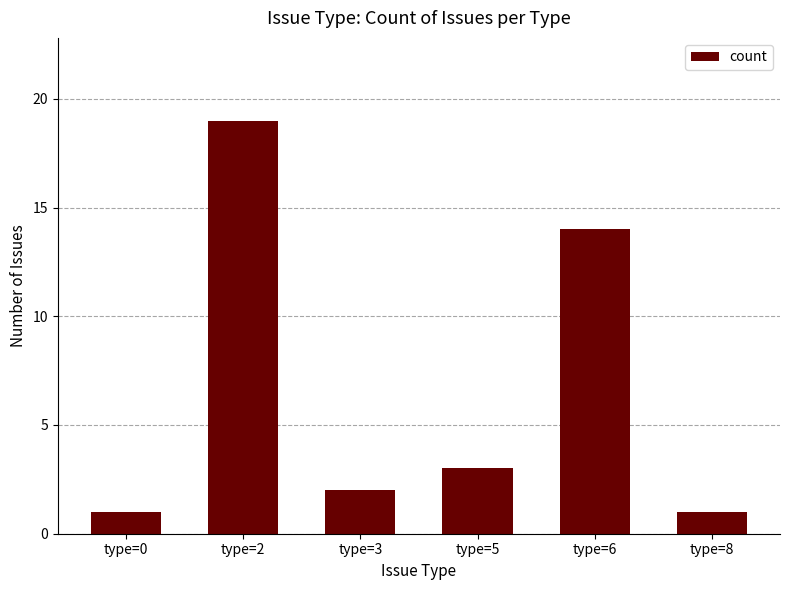

The chart shows a value of 2 at type=0. True or false?

False